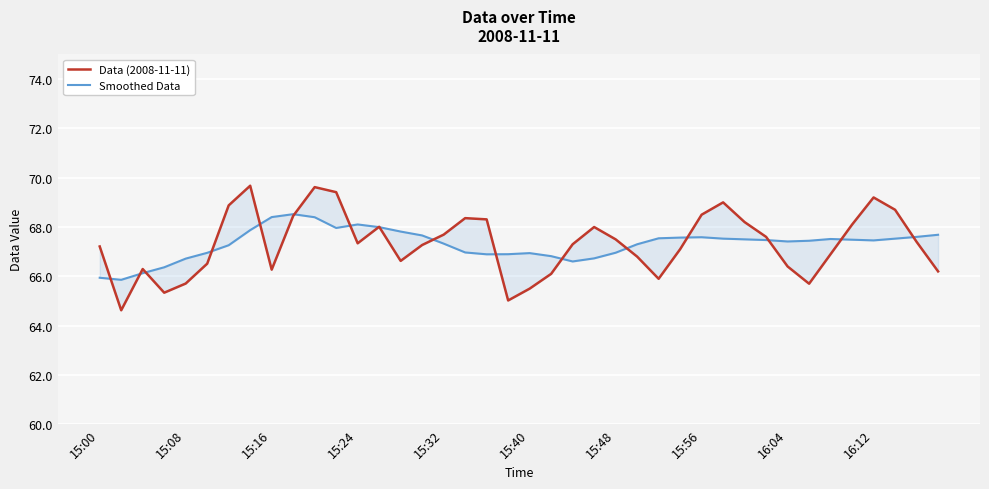

Reading left to right, what are all the values shown in this chart?

Data (2008-11-11): 67.2	64.6	66.3	65.3	65.7	66.5	68.9	69.7	66.3	68.5	69.6	69.4	67.3	68.0	66.6	67.3	67.7	68.4	68.3	65.0	65.5	66.1	67.3	68.0	67.5	66.8	65.9	67.1	68.5	69.0	68.2	67.6	66.4	65.7	66.9	68.1	69.2	68.7	67.4	66.2
Smoothed Data: 65.9	65.9	66.1	66.4	66.7	67.0	67.3	67.9	68.4	68.5	68.4	68.0	68.1	68.0	67.8	67.7	67.3	67.0	66.9	66.9	66.9	66.8	66.6	66.7	67.0	67.3	67.5	67.6	67.6	67.5	67.5	67.5	67.4	67.4	67.5	67.5	67.5	67.5	67.6	67.7